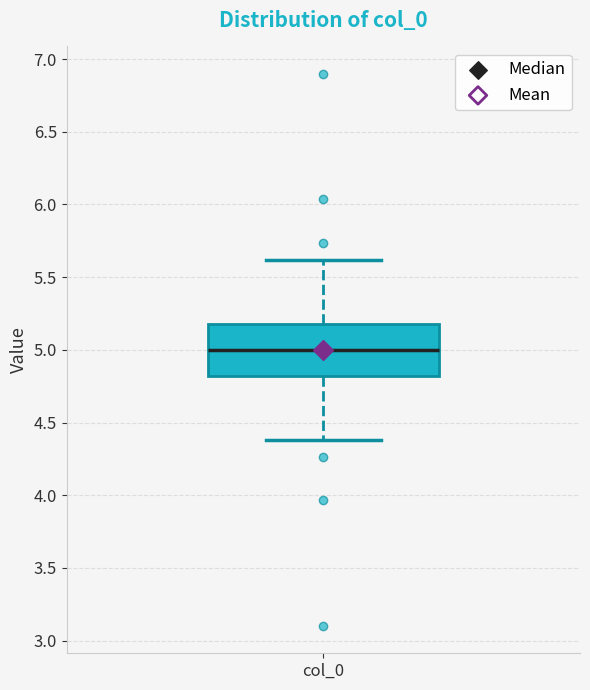

Read this box plot against the y-axis: the position of the median line, the range covered by the box, and the ends of both whiskers. The values are not printed on the chart, so give them approximately, as read against the axis.

median 5.0, box 4.8 to 5.2, whiskers 4.4 to 5.6